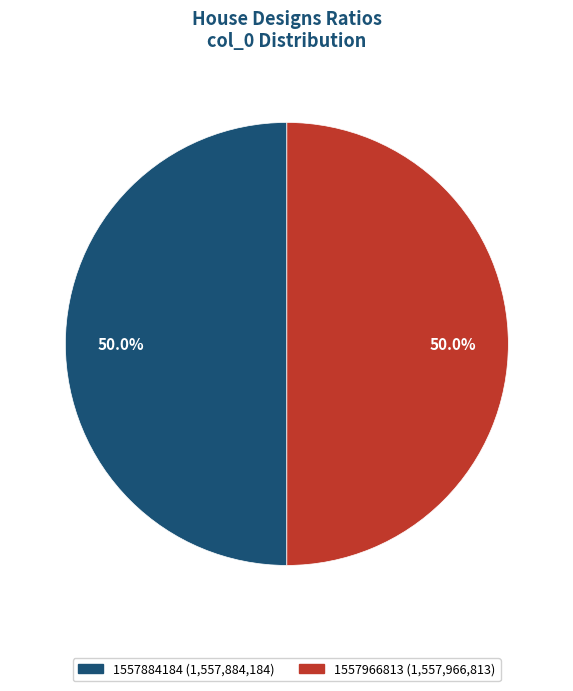

To the nearest percent, what portion does 1557966813 represent?

50%